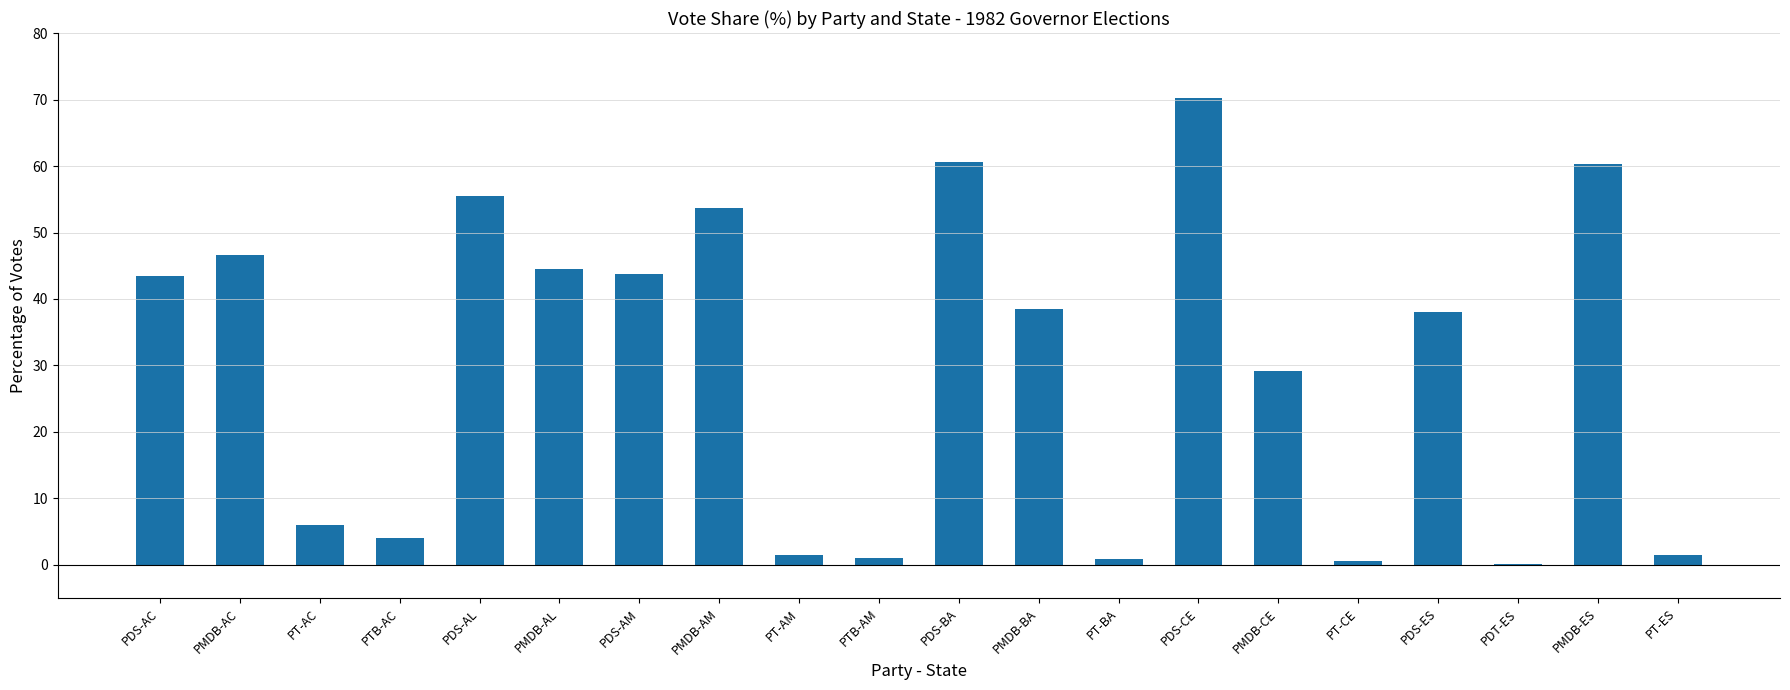

What is the difference between the values at PDS-AC and PDS-AL?

12.1